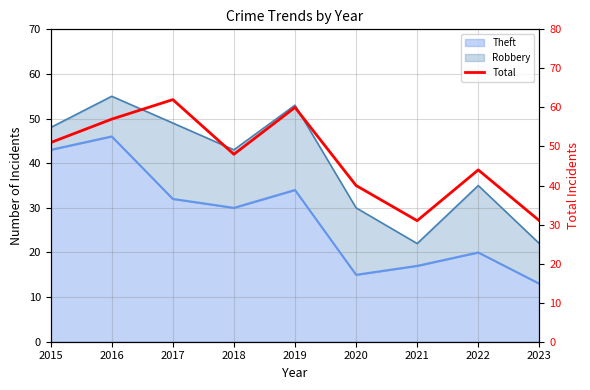

At which category does the chart reach its peak across all series?

2017